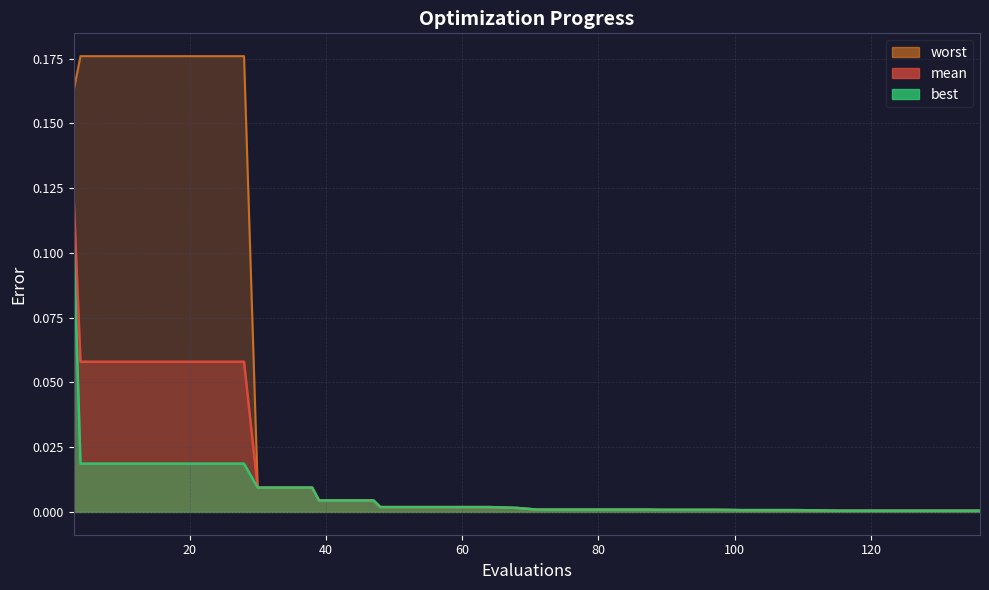

The worst series shows 0.0 at 27. True or false?

False